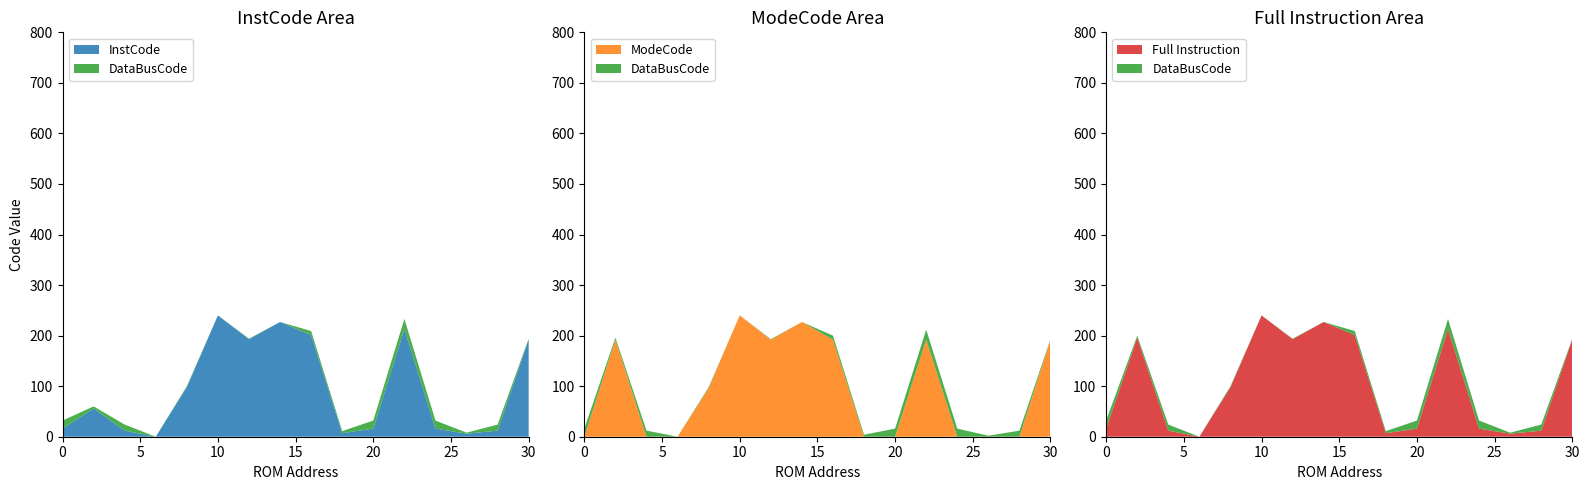

Reading left to right, what are all the values shown in this chart?

InstCode: 0=16	2=56	4=12	6=0	8=98	10=240	12=193	14=227	16=201	18=7	20=16	22=213	24=16	26=6	28=12	30=193
ModeCode: 0=0	2=192	4=0	6=0	8=96	10=240	12=192	14=227	16=192	18=0	20=0	22=192	24=0	26=0	28=0	30=192
DataBusCode: 0=16	2=4	4=12	6=0	8=2	10=0	12=1	14=0	16=8	18=4	20=16	22=20	24=16	26=2	28=12	30=1
Full Instruction: 0=16	2=196	4=12	6=0	8=98	10=240	12=193	14=227	16=201	18=7	20=16	22=213	24=16	26=6	28=12	30=193